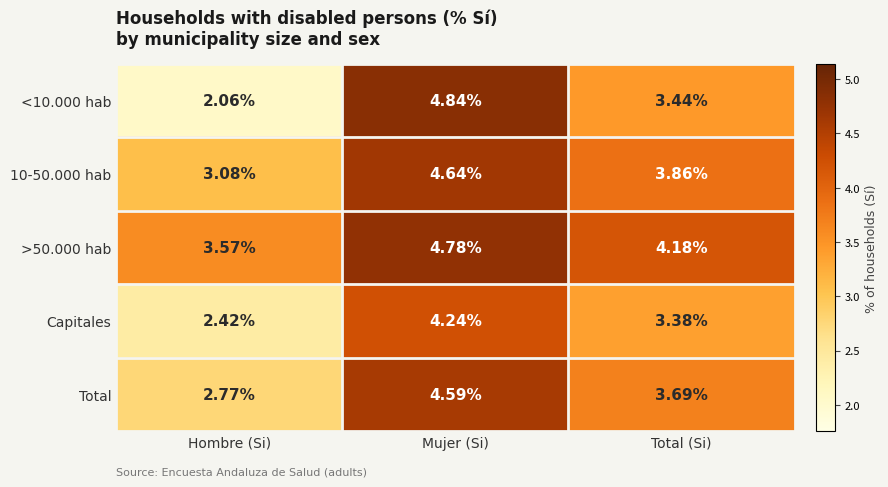

How many data points does each series have?

3